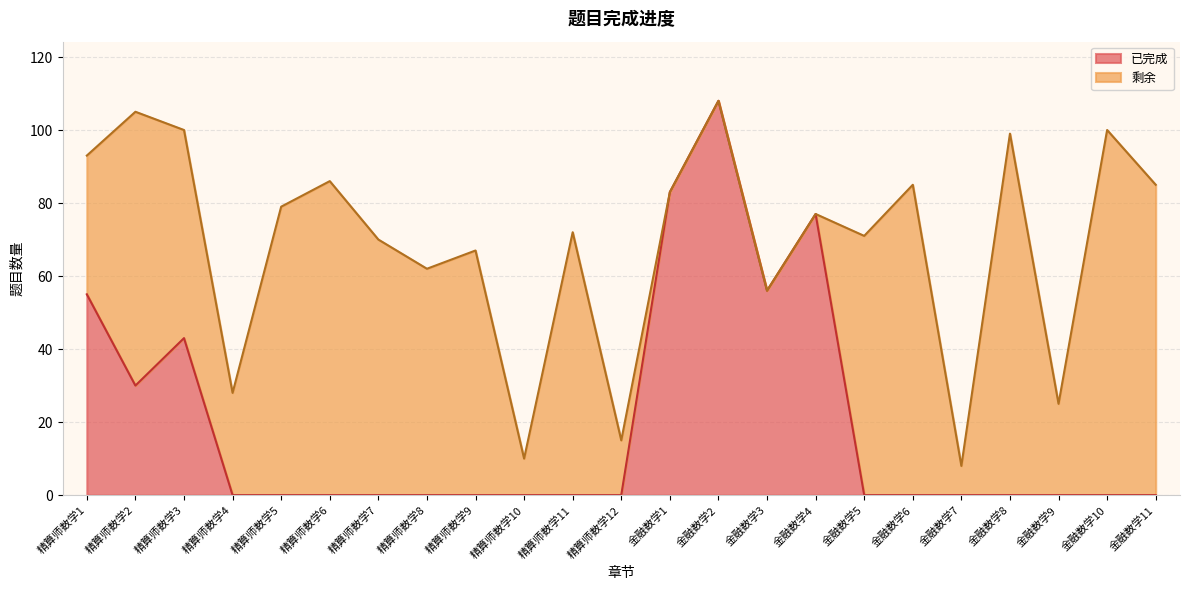

The value at 精算师数学9 is 52. True or false?

False